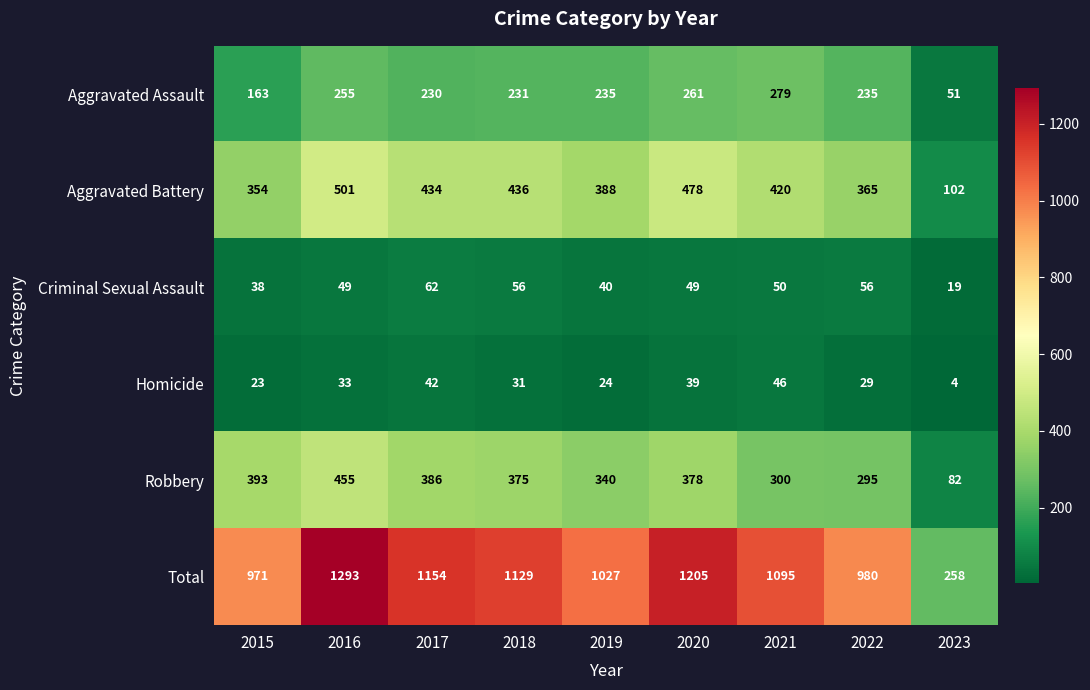

What is the total value across all series at 2022?

1960